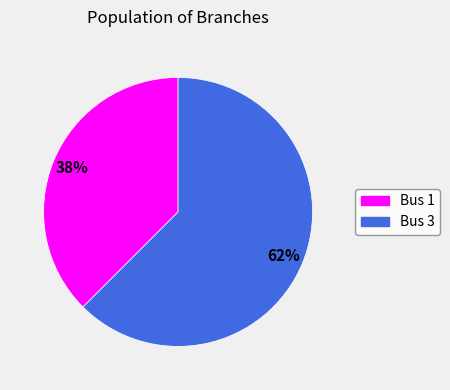

To the nearest percent, what is the average slice percentage?

50%